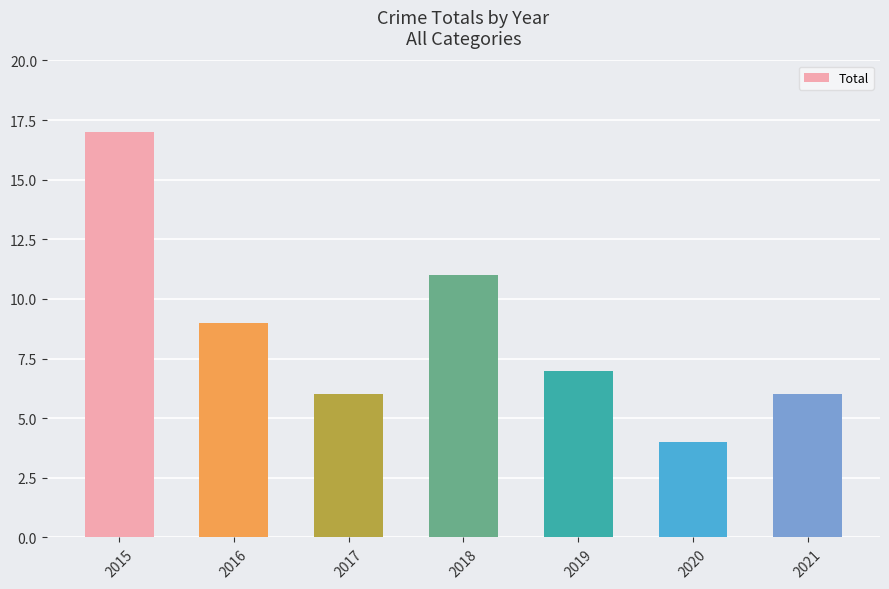

Which has a higher value, 2020 or 2016?

2016